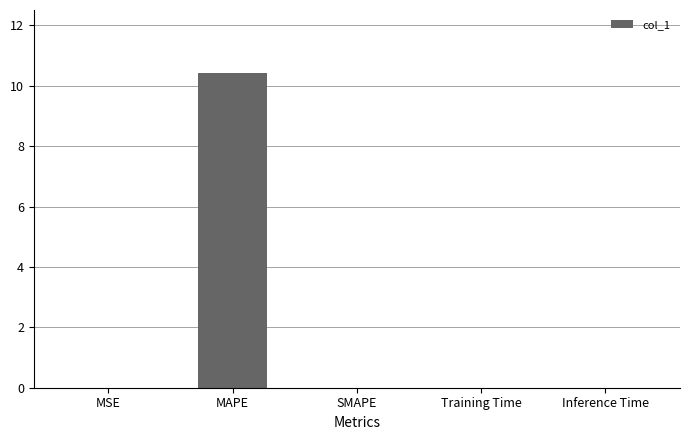

At which category does the chart reach its peak across all series?

MAPE